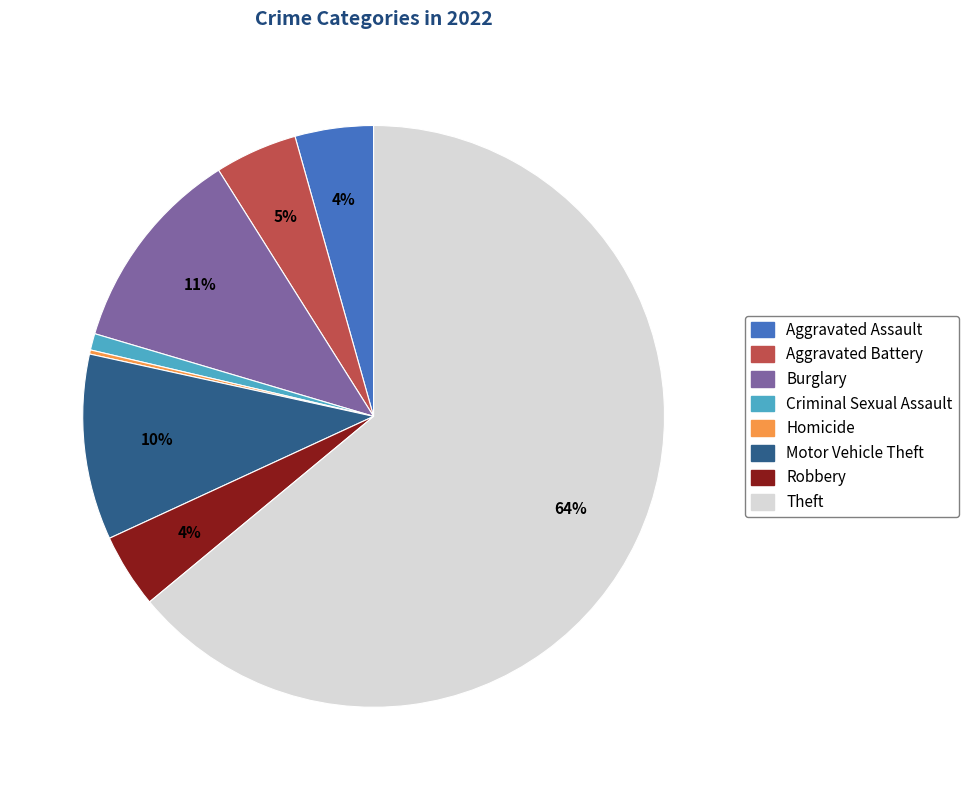

Is there a majority slice in this chart?

Yes